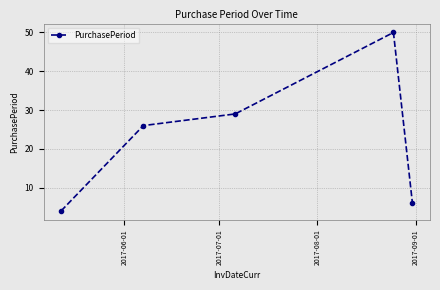

What is the value of the 5th point from the left?

6